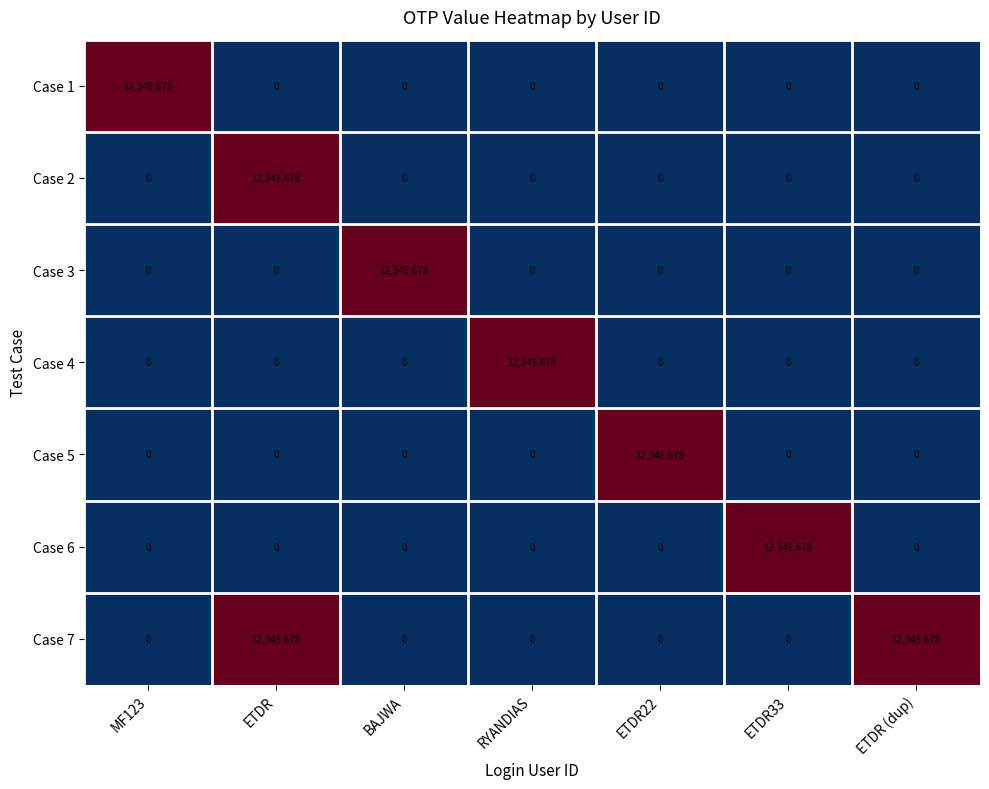

At which category is the sum across all series the highest?

ETDR